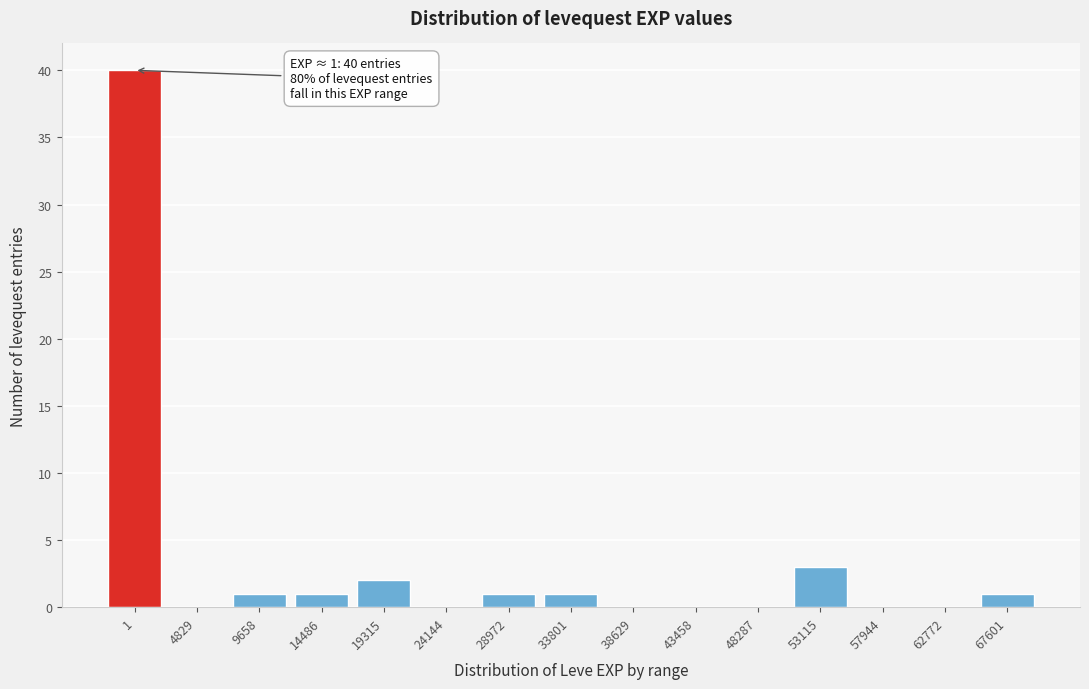

Reading left to right, what are all the values shown in this chart?

1=40	4829=0	9658=1	14486=1	19315=2	24144=0	28972=1	33801=1	38629=0	43458=0	48287=0	53115=3	57944=0	62772=0	67601=1